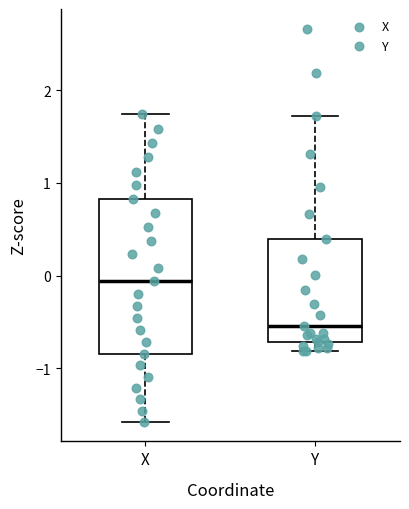

Reading left to right, transcribe this box plot: for each box, give where its median line is, the range the box spans, and where its two whiskers end, as read against the y-axis. The values are not printed on the chart, so give them approximately, as read against the axis.

X: median -0.1, box -0.8 to 0.8, whiskers -1.6 to 1.7
Y: median -0.5, box -0.7 to 0.4, whiskers -0.8 to 1.7